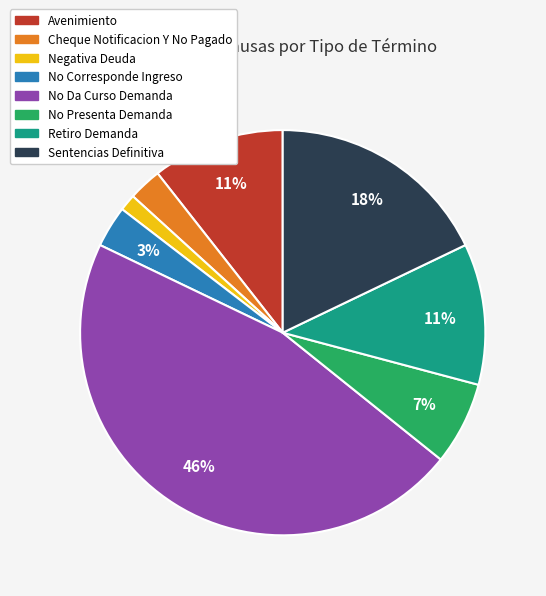

Which category has the smallest portion of the pie?

Negativa Deuda